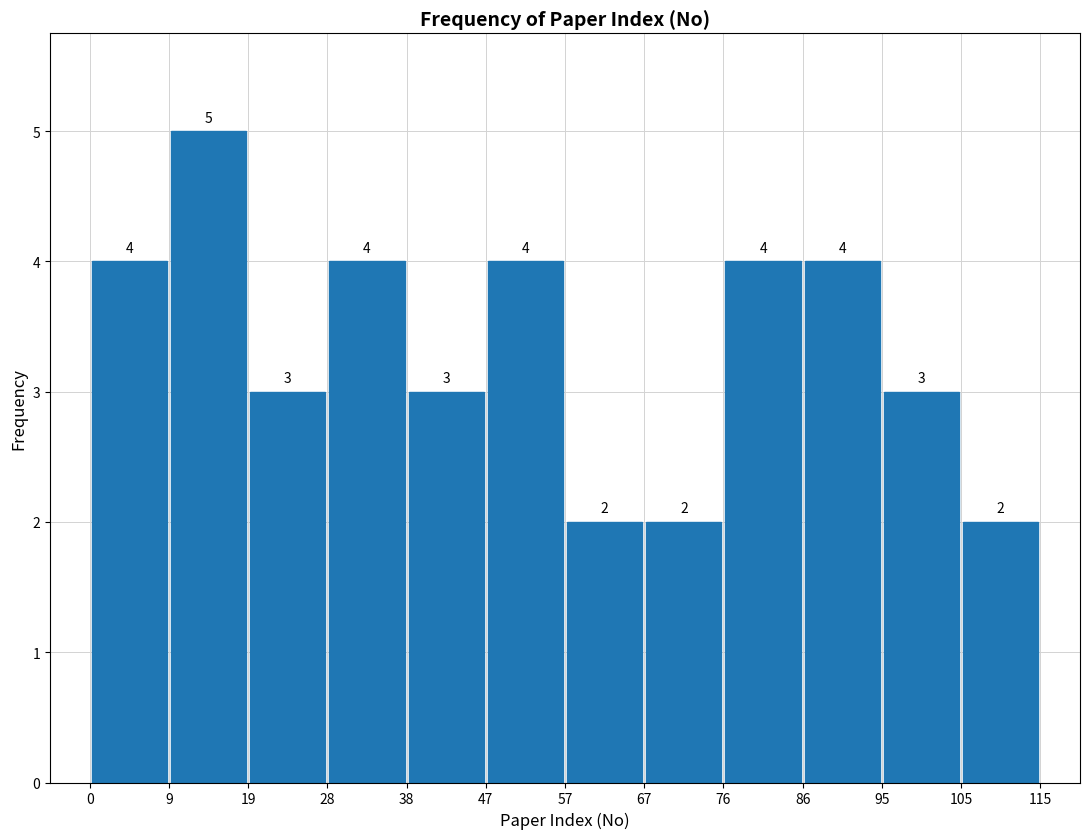

Reading left to right, transcribe this chart: for each bar, give the range it covers on the x-axis and its height.

0 to 9: 4
9 to 19: 5
19 to 28: 3
28 to 38: 4
38 to 47: 3
47 to 57: 4
57 to 67: 2
67 to 76: 2
76 to 86: 4
86 to 95: 4
95 to 105: 3
105 to 115: 2